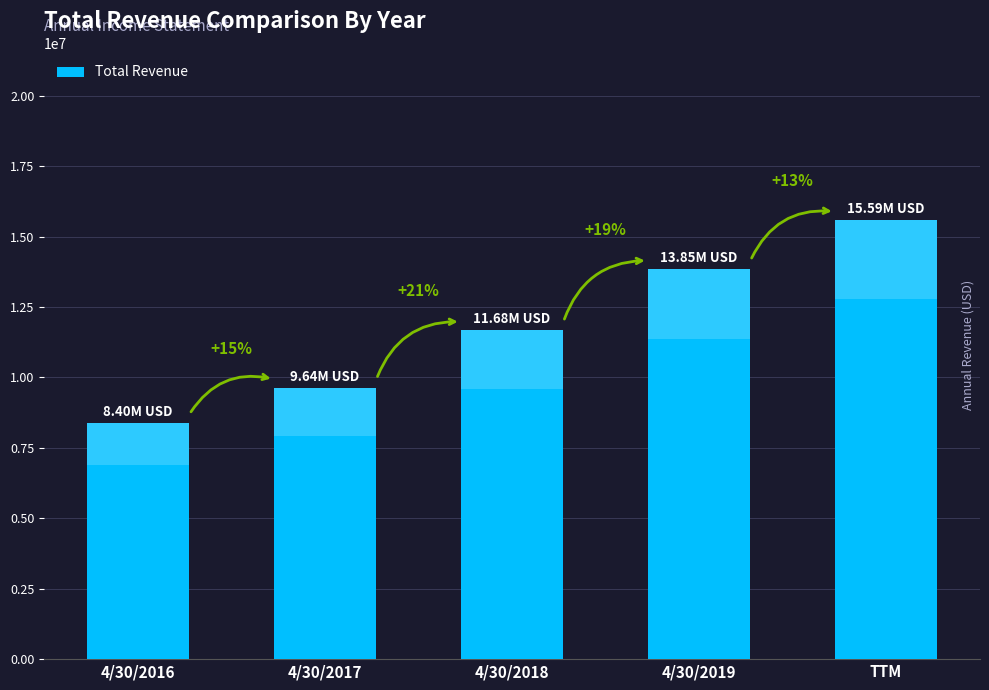

Count the values in the range 9642103 to 13852101.

3